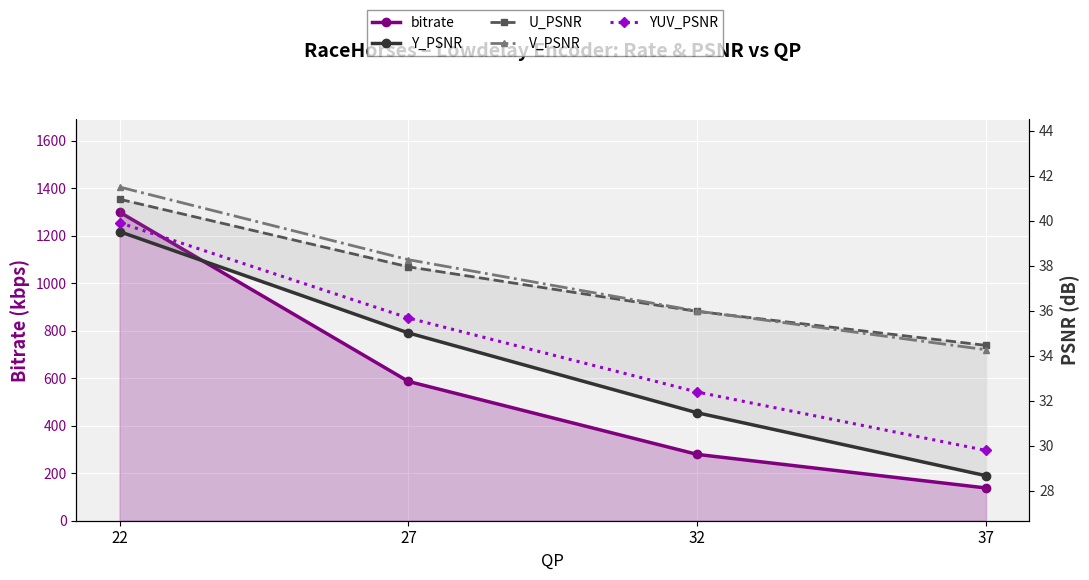

At 32, list the series in order from smallest to largest.

Y_PSNR, YUV_PSNR, U_PSNR, V_PSNR, bitrate